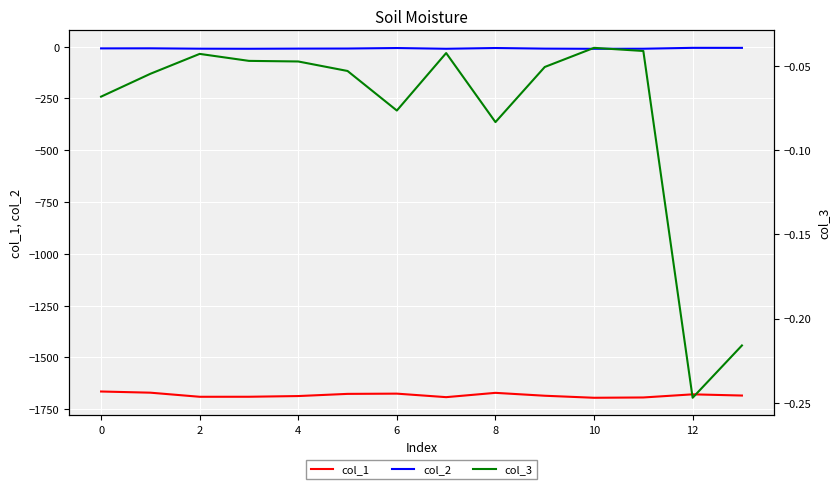

Which category has the lowest value across all series?

10